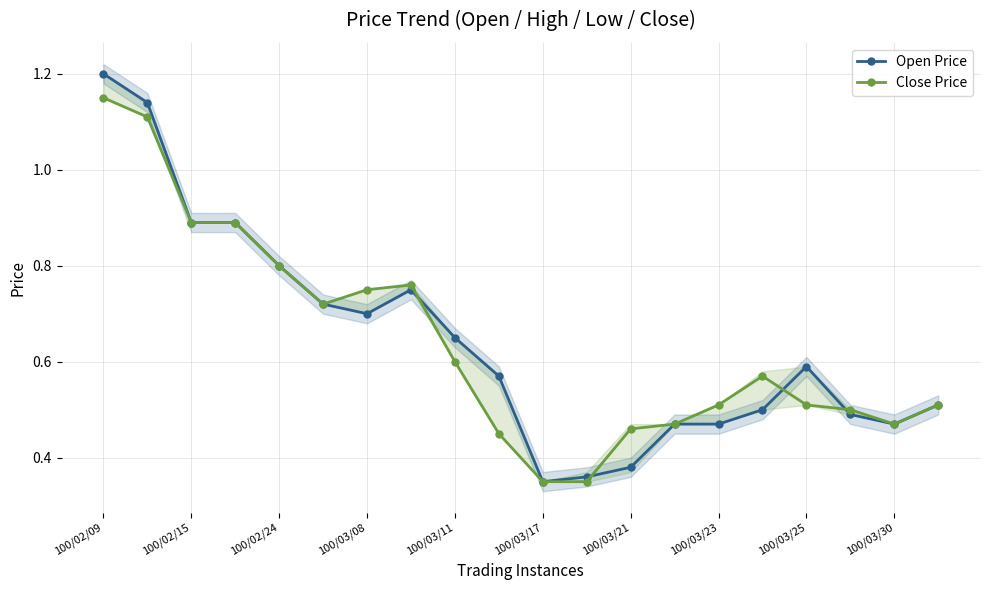

How many Close Price values are between 0 and 1?

18